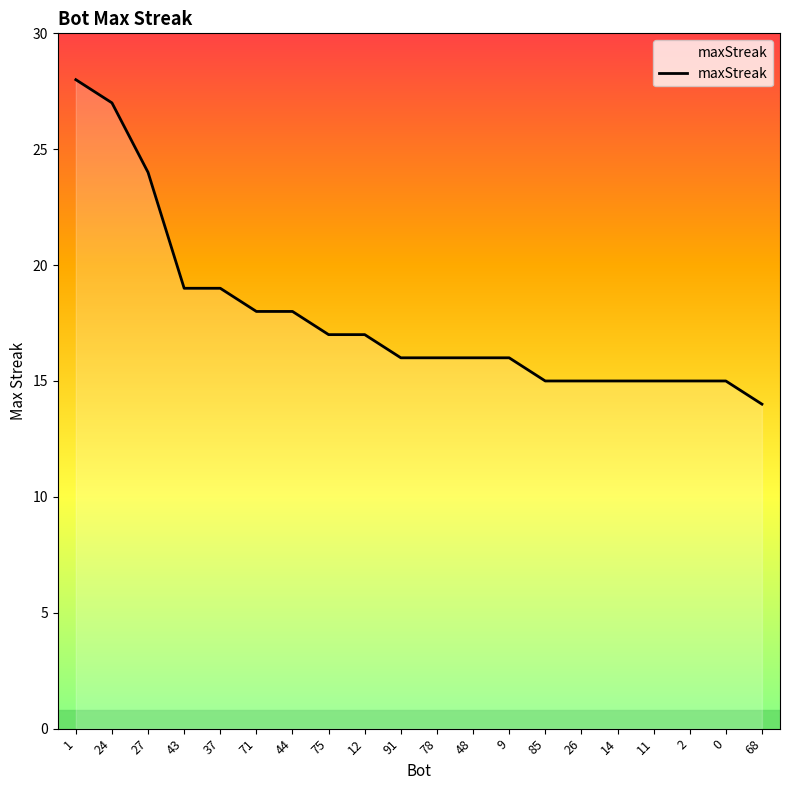

True or false: the data shows 15 at 14.

True